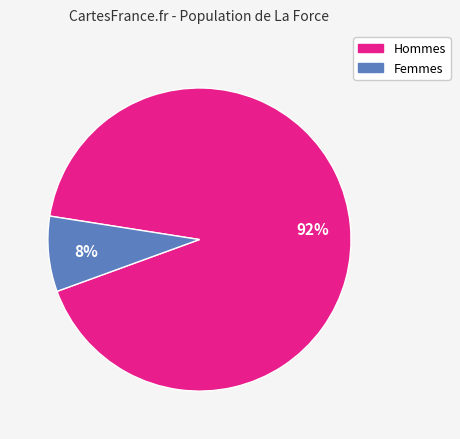

Is there a majority slice in this chart?

Yes